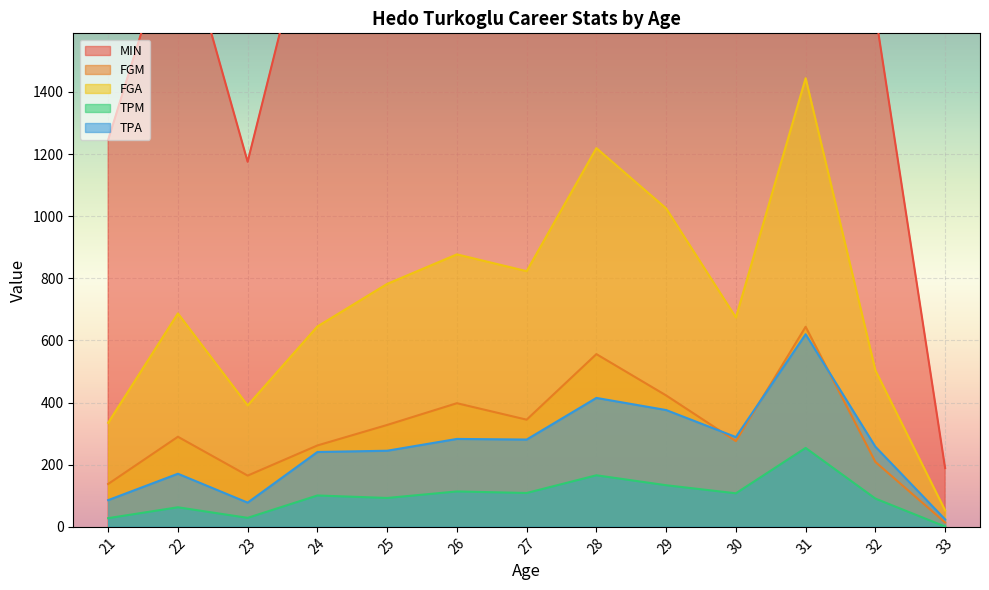

Which label corresponds to the smallest value in the chart?

33